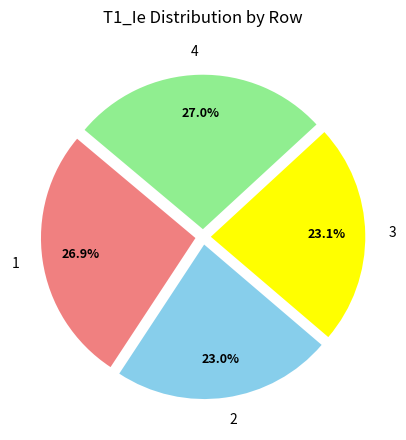

Between 4 and 2, which is larger?

4